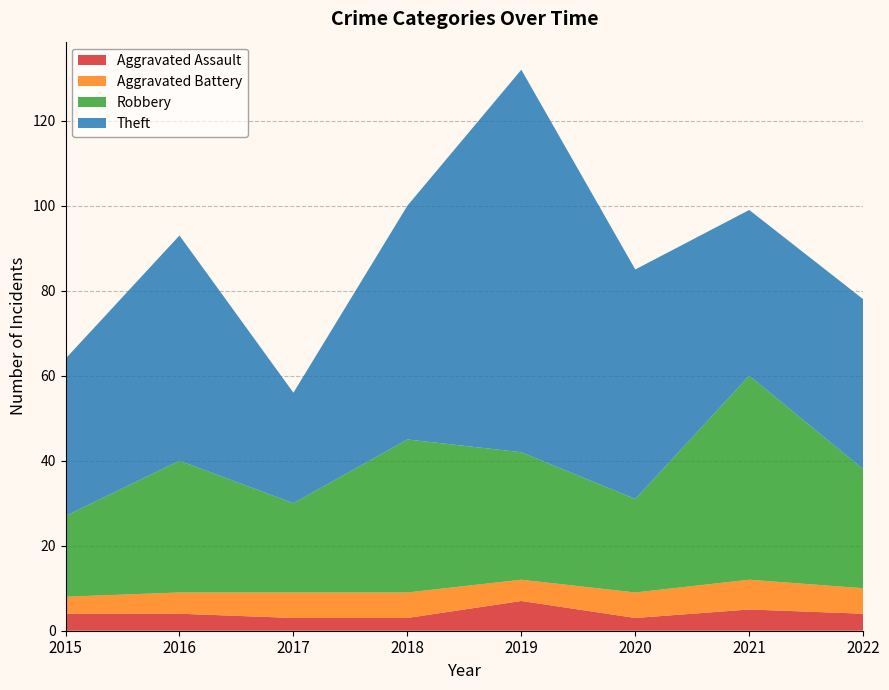

Reading left to right, transcribe all the data shown in this chart.

Aggravated Assault: 2015=4	2016=4	2017=3	2018=3	2019=7	2020=3	2021=5	2022=4
Aggravated Battery: 2015=4	2016=5	2017=6	2018=6	2019=5	2020=6	2021=7	2022=6
Robbery: 2015=19	2016=31	2017=21	2018=36	2019=30	2020=22	2021=48	2022=28
Theft: 2015=37	2016=53	2017=26	2018=55	2019=90	2020=54	2021=39	2022=40